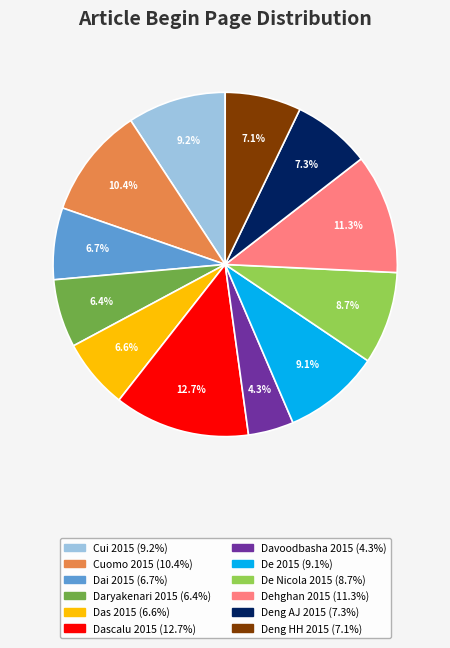

Is there any slice that represents more than half of the pie?

No